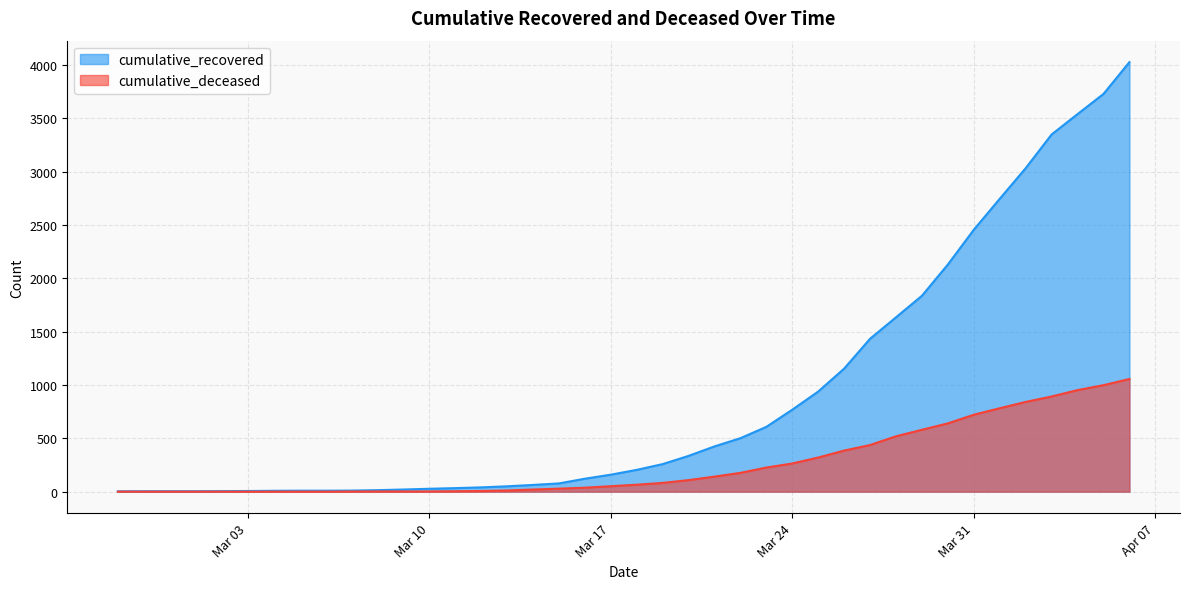

True or false: cumulative_recovered and cumulative_deceased intersect in this chart.

False